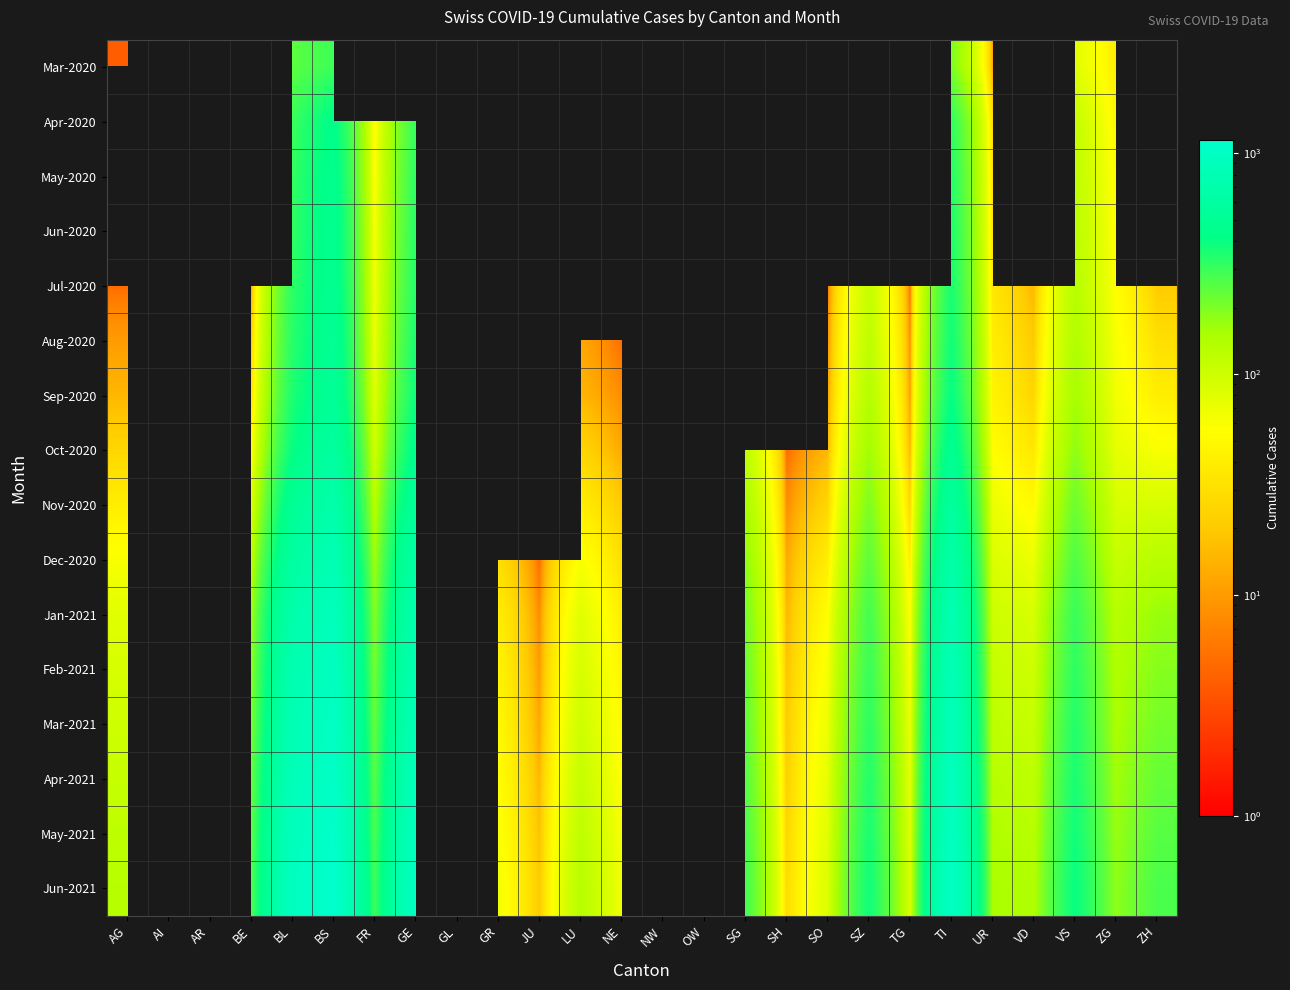

At how many categories does at least one series exceed 871?

4